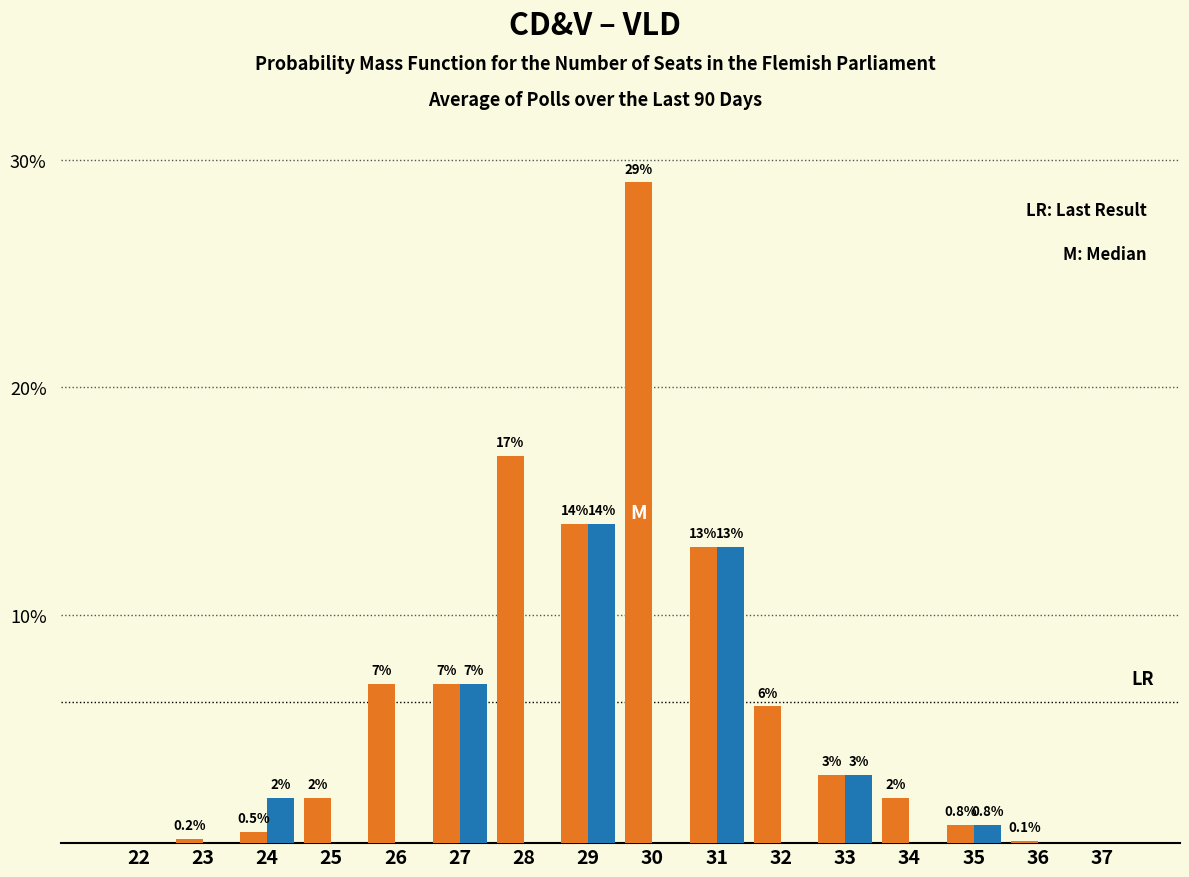

What is the maximum value shown in the chart?

29.0